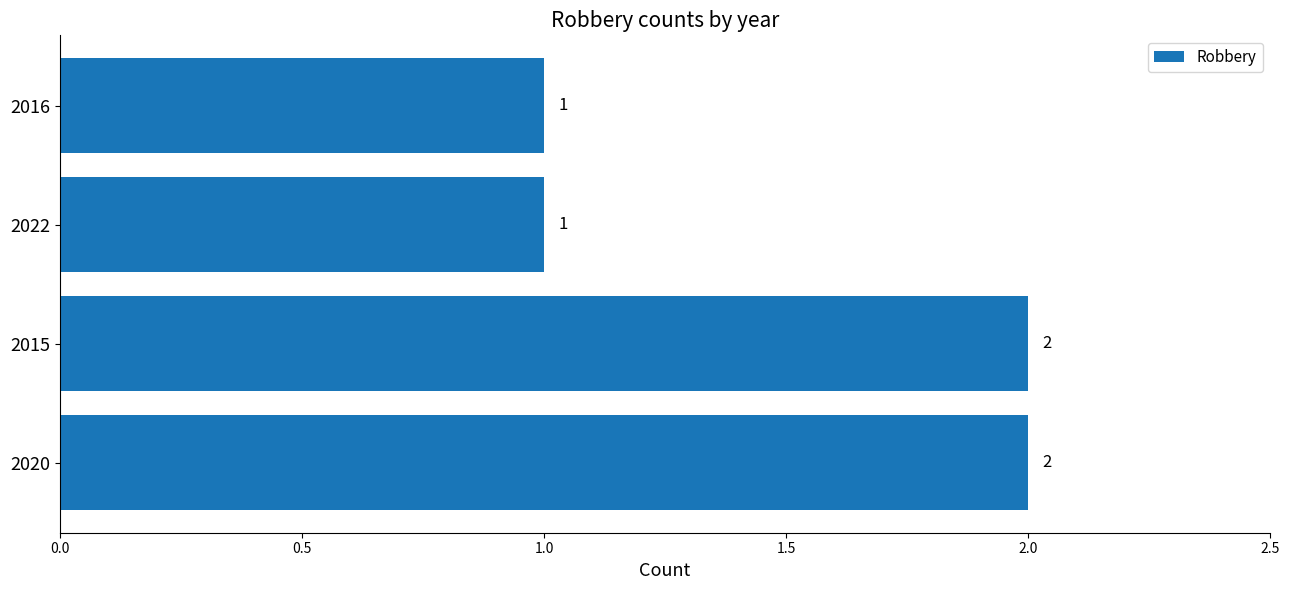

How many values are between 1 and 2?

4